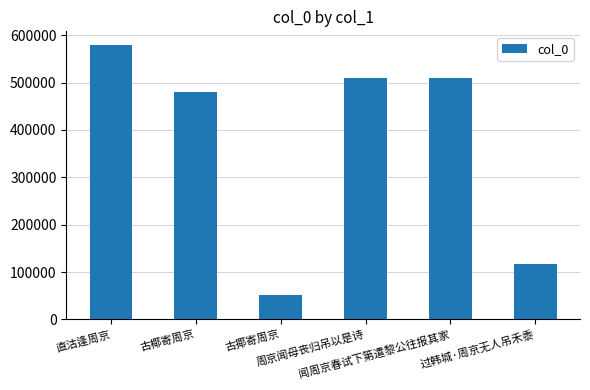

What is the difference between the maximum and minimum values?

526963